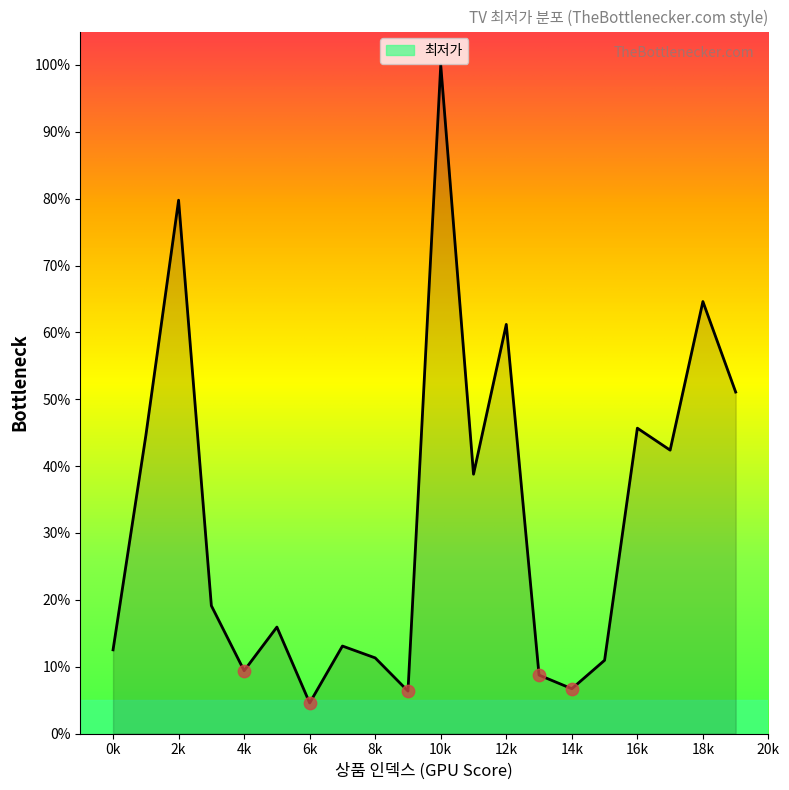

What is the maximum value shown in the chart?

100.0